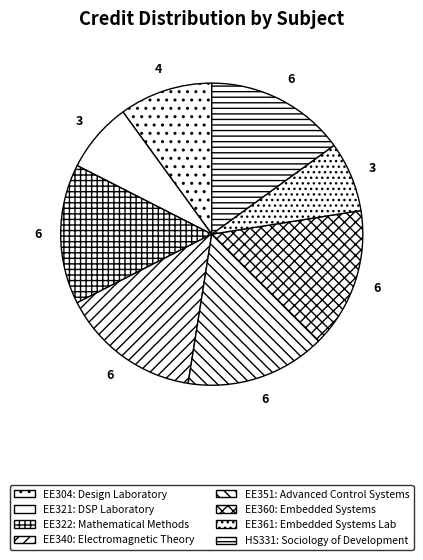

To the nearest percent, what is the combined percentage of EE321 and EE351?

22%